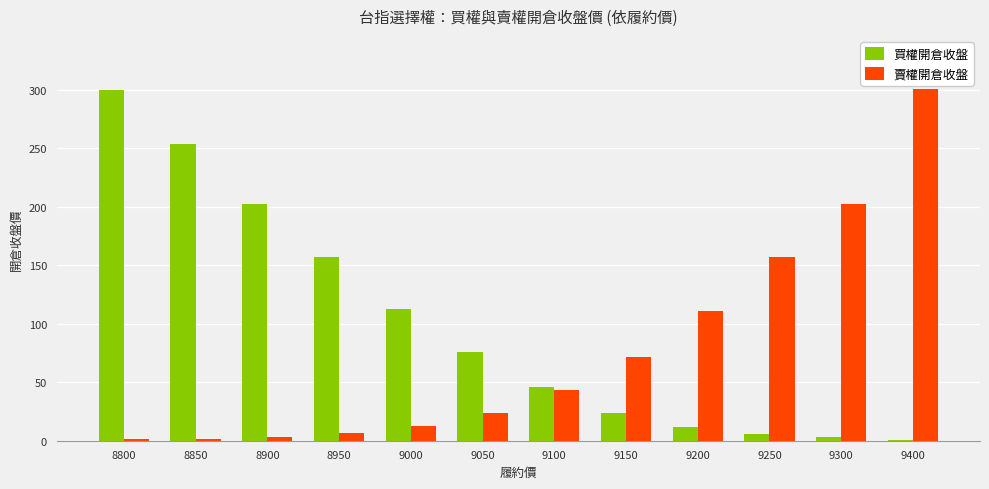

Which series has the largest total across all categories?

買權開倉收盤